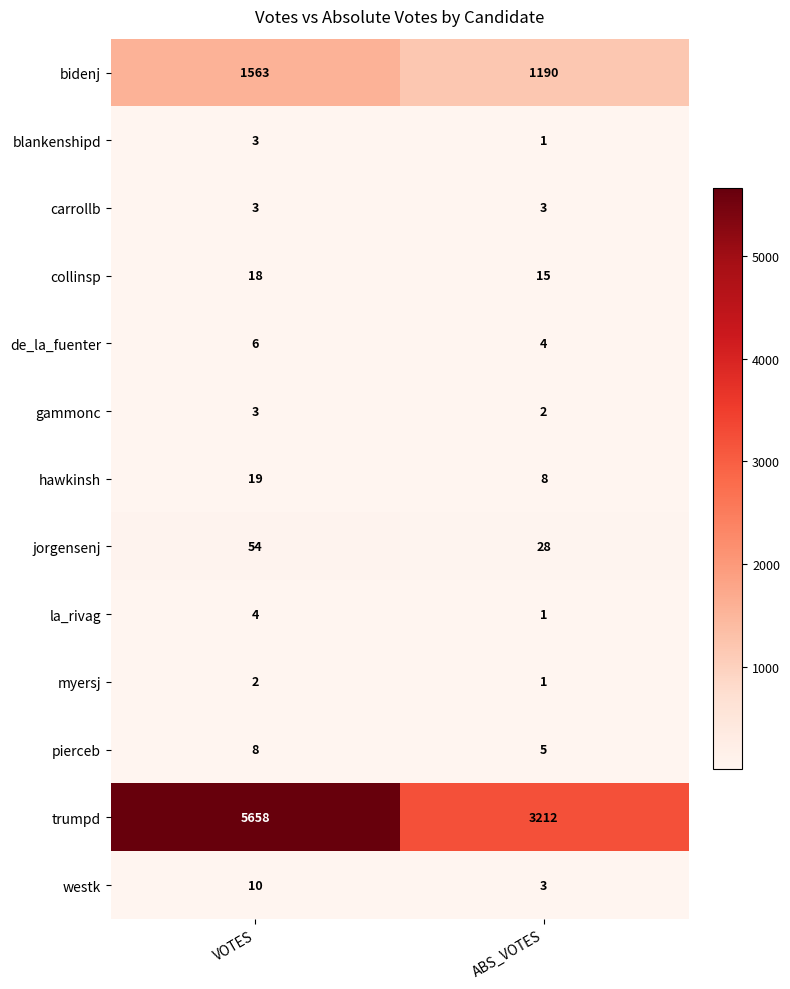

At which category does the chart reach its minimum across all series?

ABS_VOTES